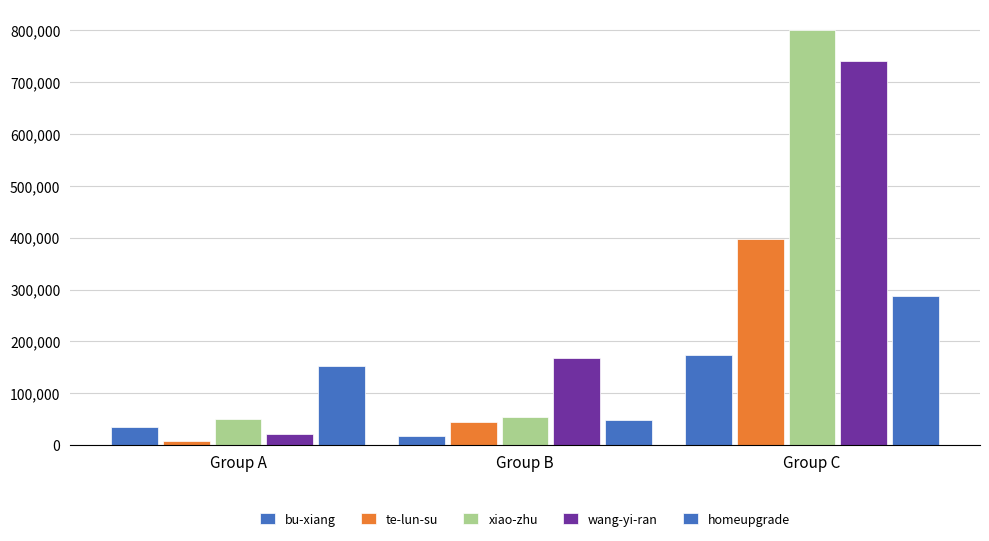

What is the maximum value for wang-yi-ran?

740125